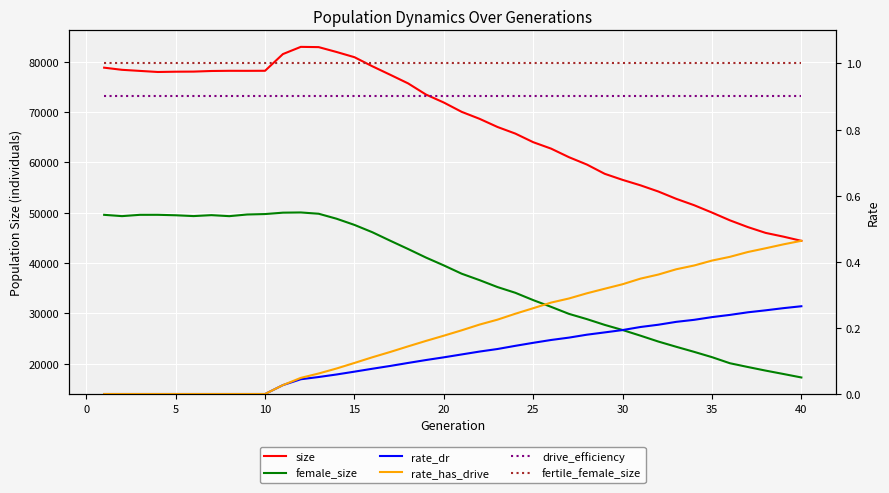

Is this an area chart (filled region under the line)?

No